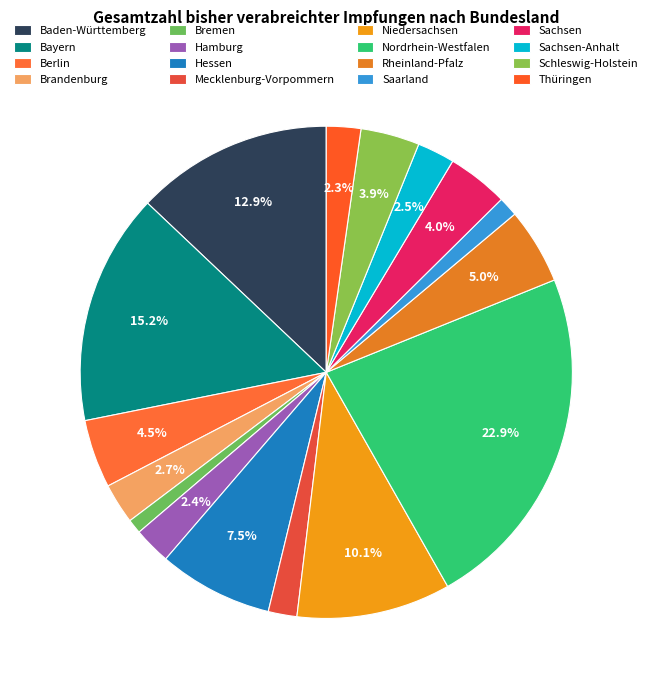

To the nearest percent, what is the combined percentage of Hamburg and Thüringen?

5%